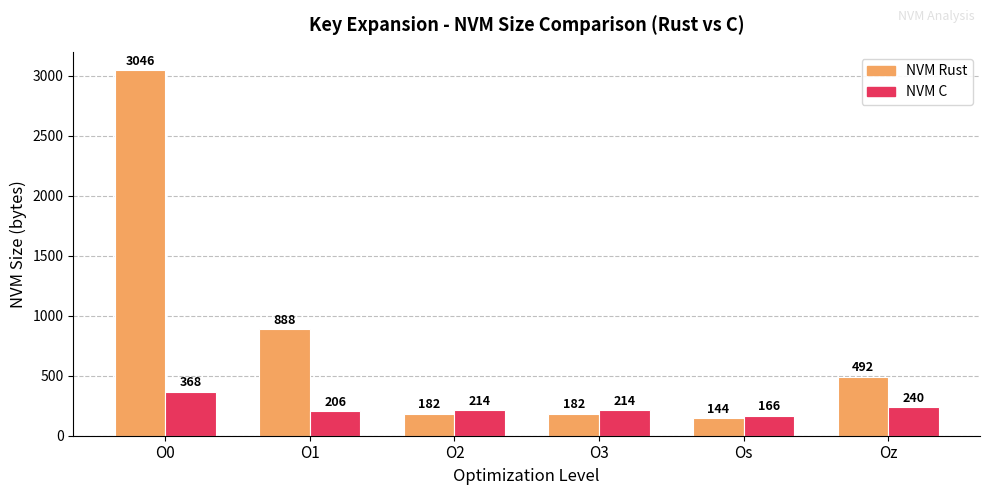

Reading right to left, list all the values displayed in this chart.

NVM Rust: 492	144	182	182	888	3046
NVM C: 240	166	214	214	206	368